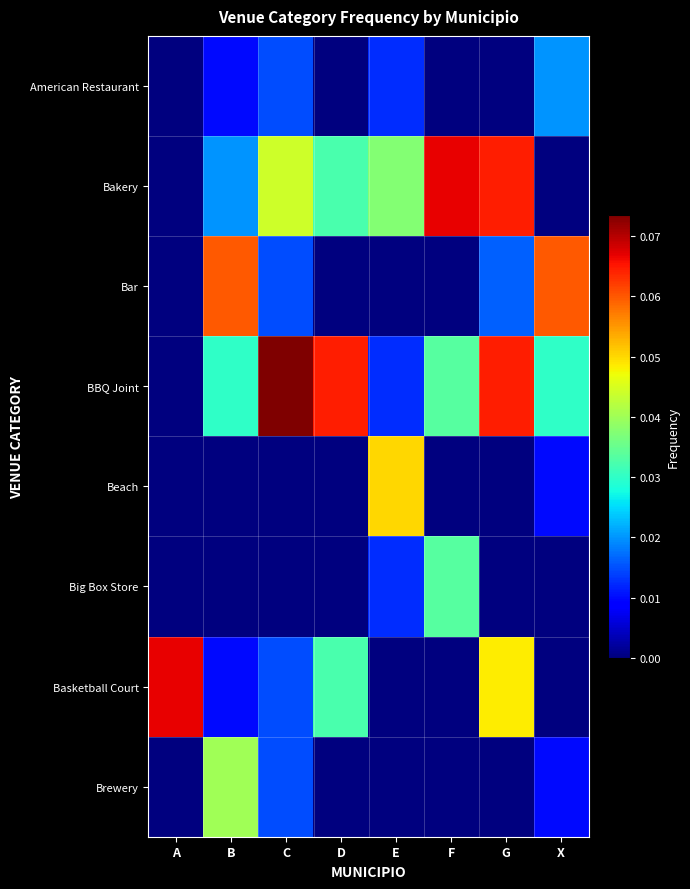

Reading left to right, what are all the values shown in this chart?

American Restaurant: A=0.0	B=0.0	C=0.0	D=0.0	E=0.0	F=0.0	G=0.0	X=0.0
Bakery: A=0.0	B=0.0	C=0.0	D=0.0	E=0.0	F=0.1	G=0.1	X=0.0
Bar: A=0.0	B=0.1	C=0.0	D=0.0	E=0.0	F=0.0	G=0.0	X=0.1
BBQ Joint: A=0.0	B=0.0	C=0.1	D=0.1	E=0.0	F=0.0	G=0.1	X=0.0
Beach: A=0.0	B=0.0	C=0.0	D=0.0	E=0.1	F=0.0	G=0.0	X=0.0
Big Box Store: A=0.0	B=0.0	C=0.0	D=0.0	E=0.0	F=0.0	G=0.0	X=0.0
Basketball Court: A=0.1	B=0.0	C=0.0	D=0.0	E=0.0	F=0.0	G=0.0	X=0.0
Brewery: A=0.0	B=0.0	C=0.0	D=0.0	E=0.0	F=0.0	G=0.0	X=0.0